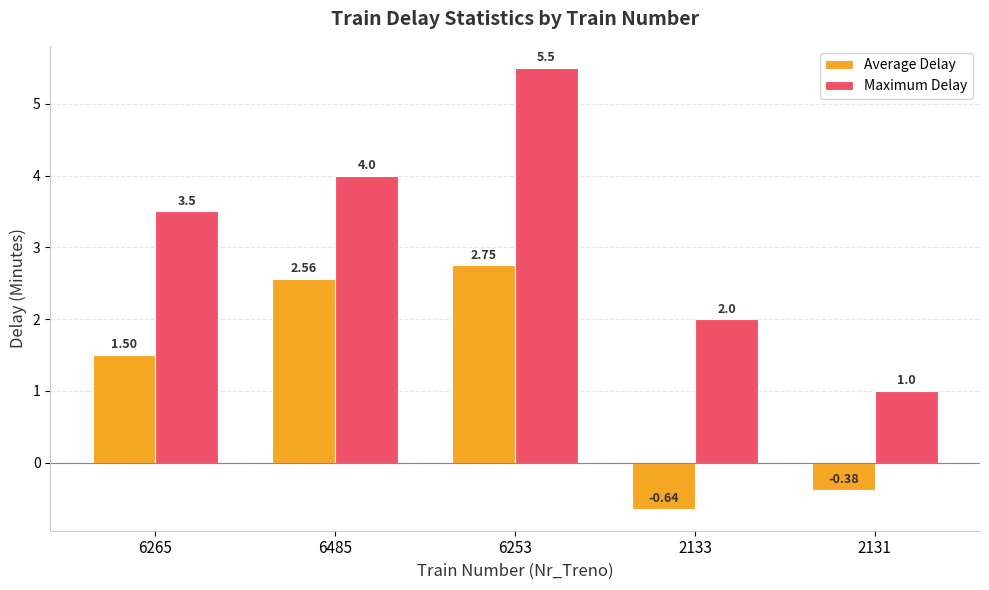

What is the sum of the Average Delay values at 2131 and 6253?

2.4